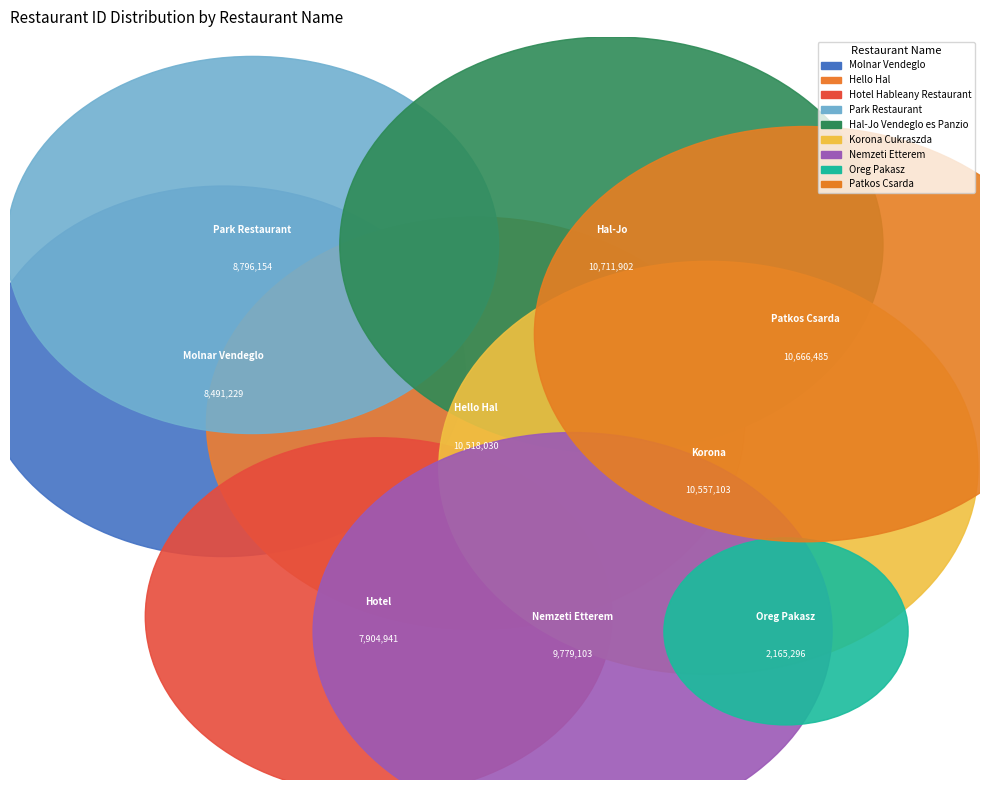

To the nearest percent, what portion does Park Restaurant represent?

11%